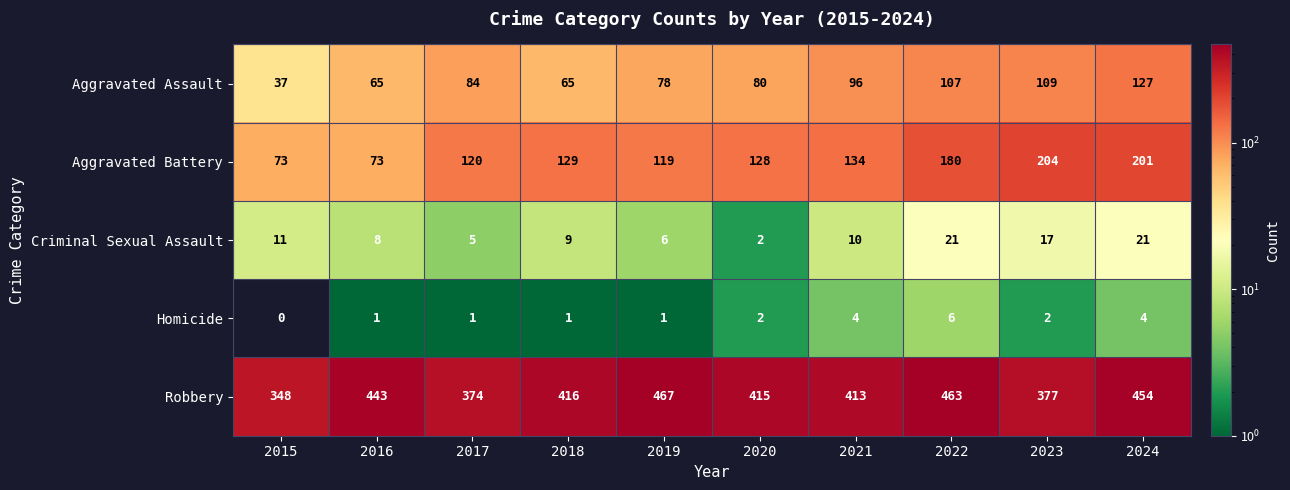

Which series has the largest total across all categories?

Robbery